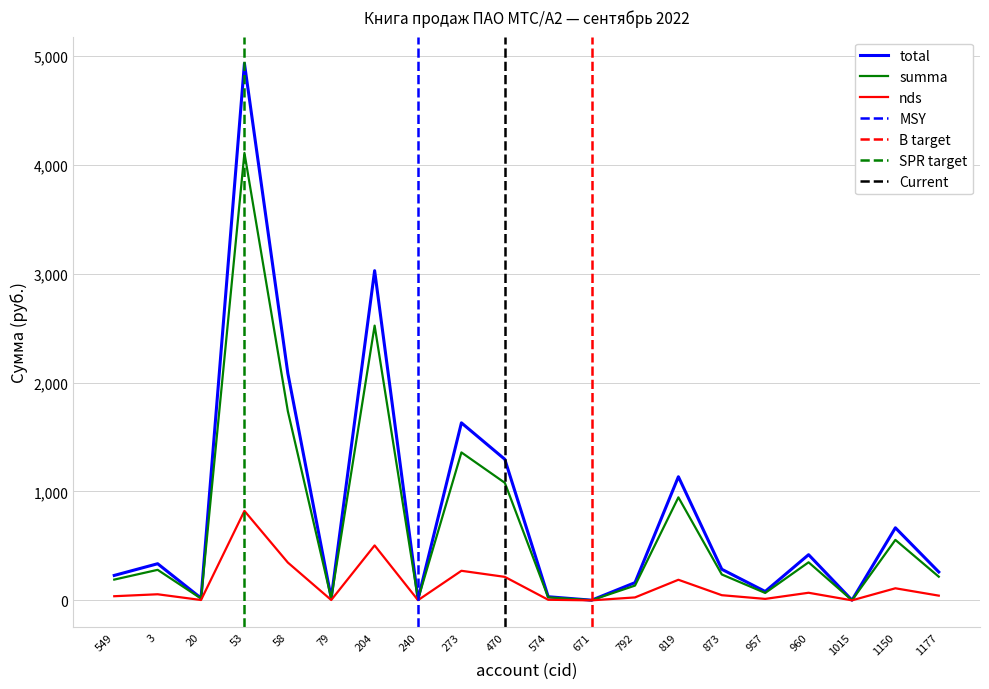

How many data points in total are above 285?

10